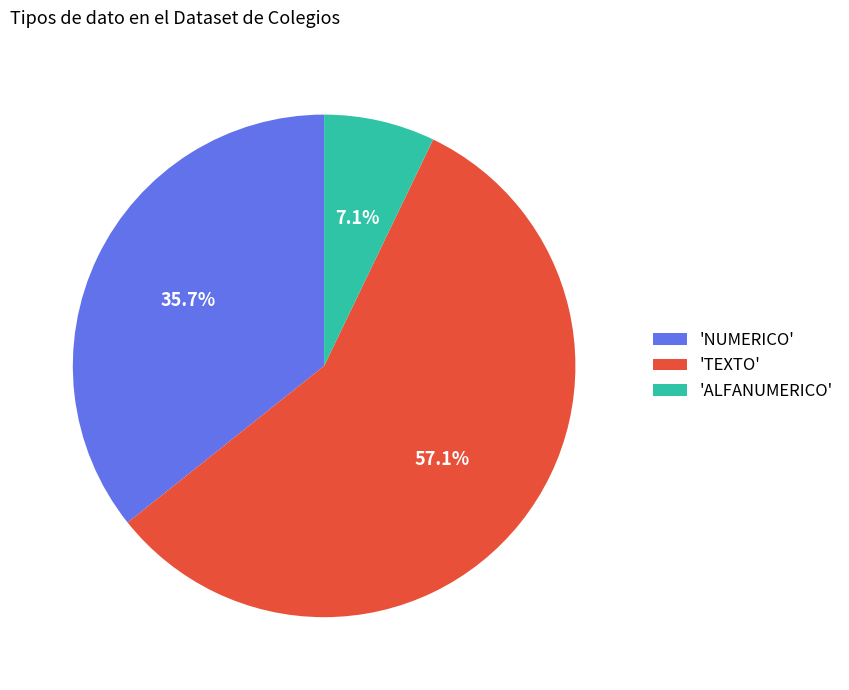

What is the largest slice in the pie chart?

'TEXTO'